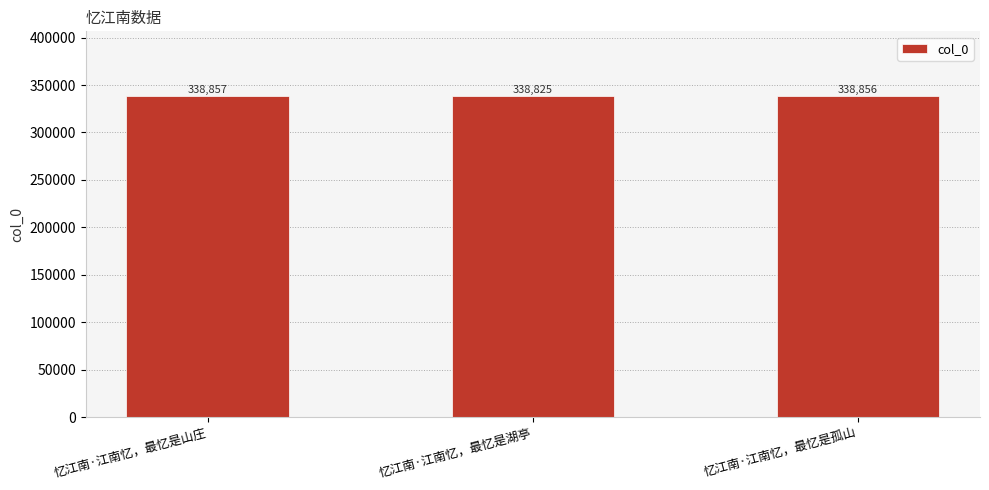

How many values are below 338856?

1